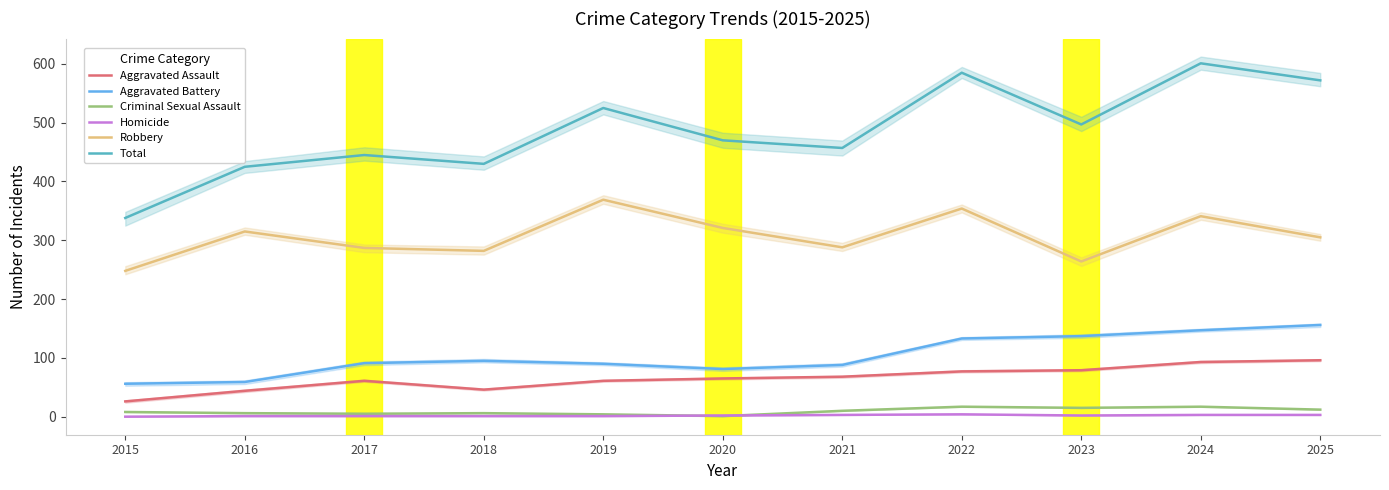

Does the chart display data point markers on the line(s)?

No